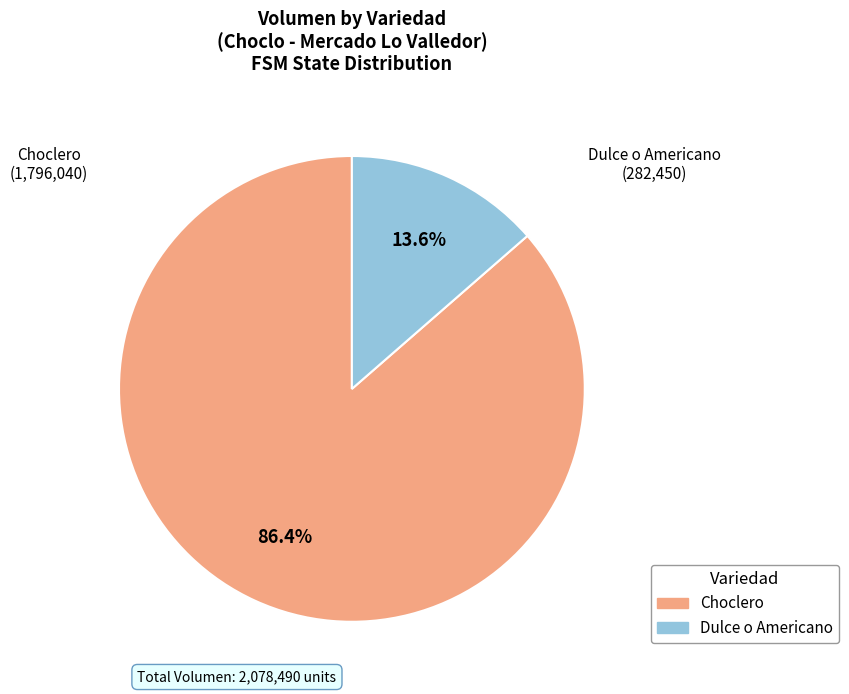

Is there any slice that represents more than half of the pie?

Yes